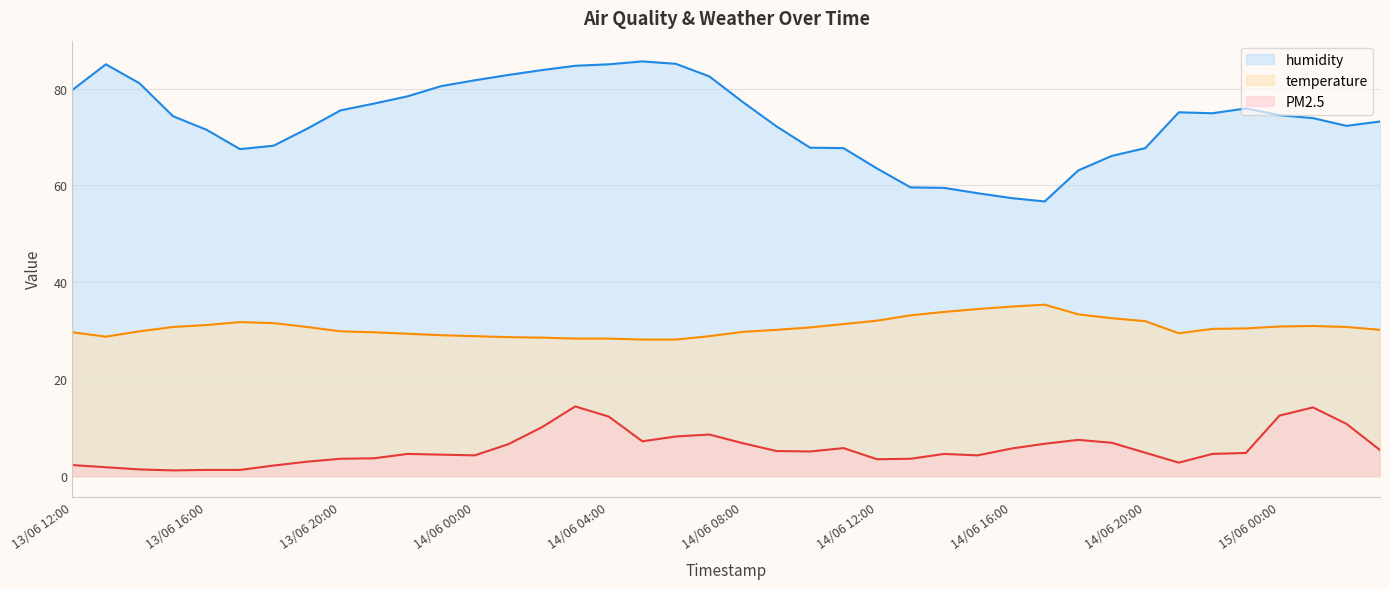

What are all the series names shown in the legend?

humidity, temperature, PM2.5